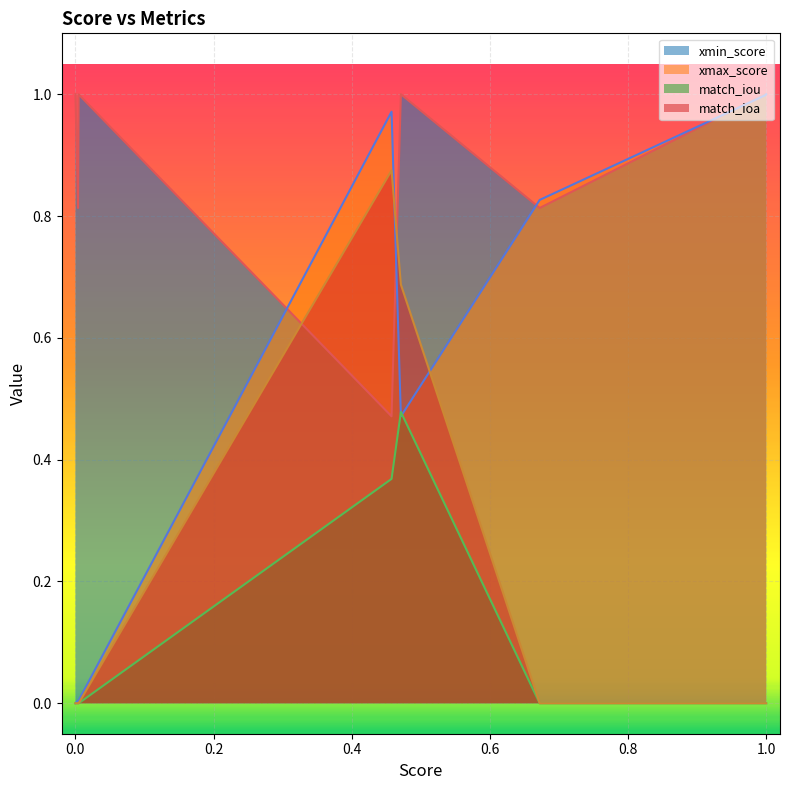

Which series has the largest total across all categories?

xmin_score